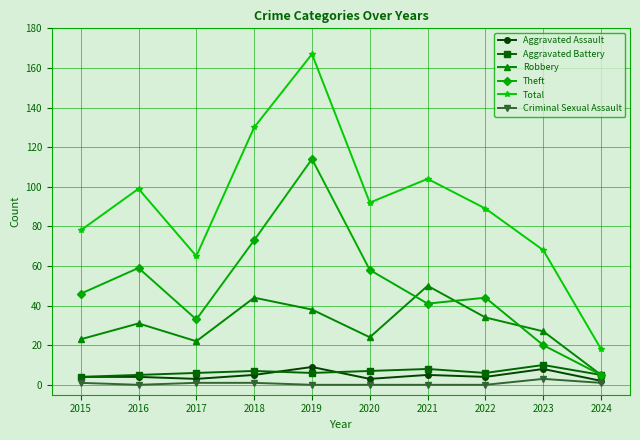

Where is the first local minimum for Total?

2017